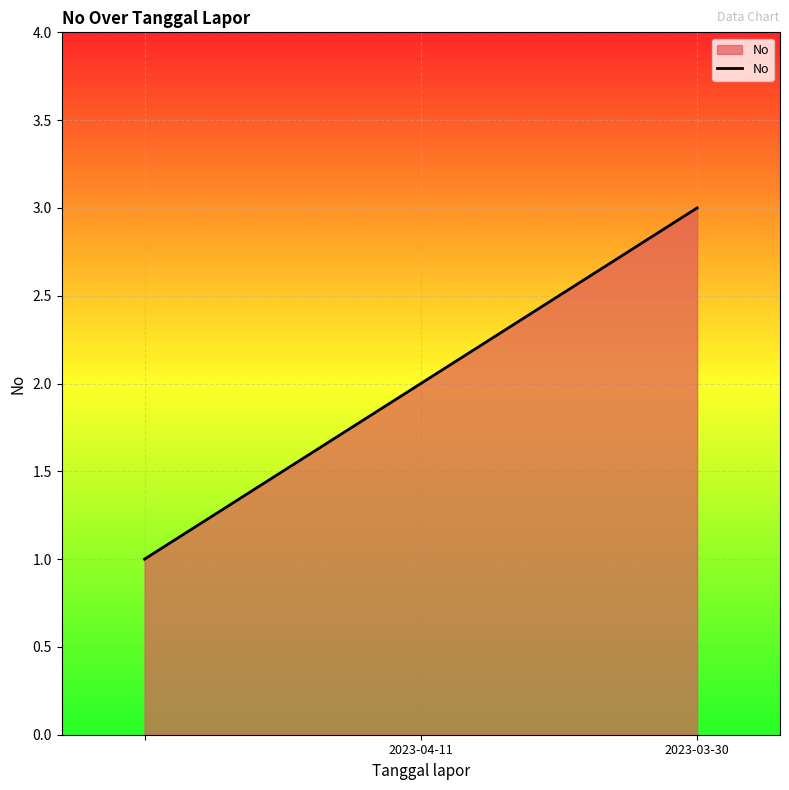

What is the greatest value displayed?

3